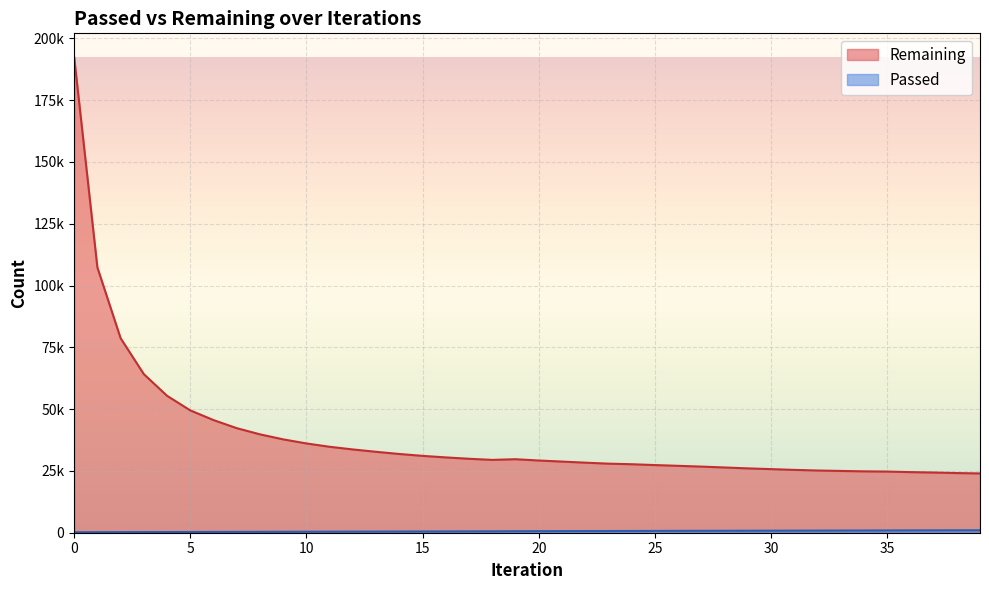

Count the number of categories in the chart.

40